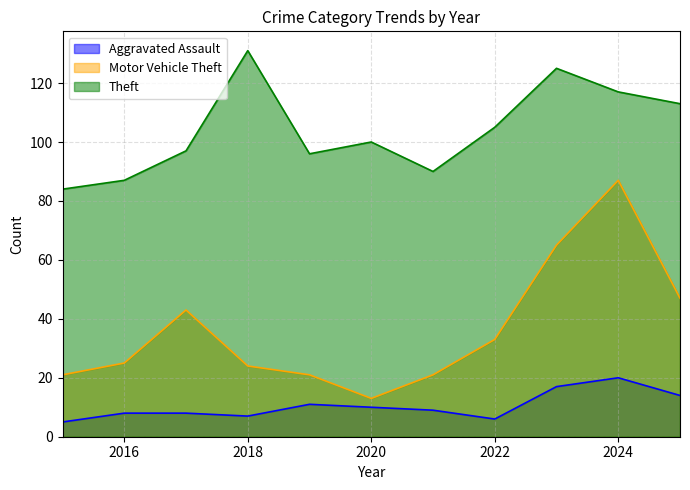

True or false: Theft has more than 1 interior local peaks.

True